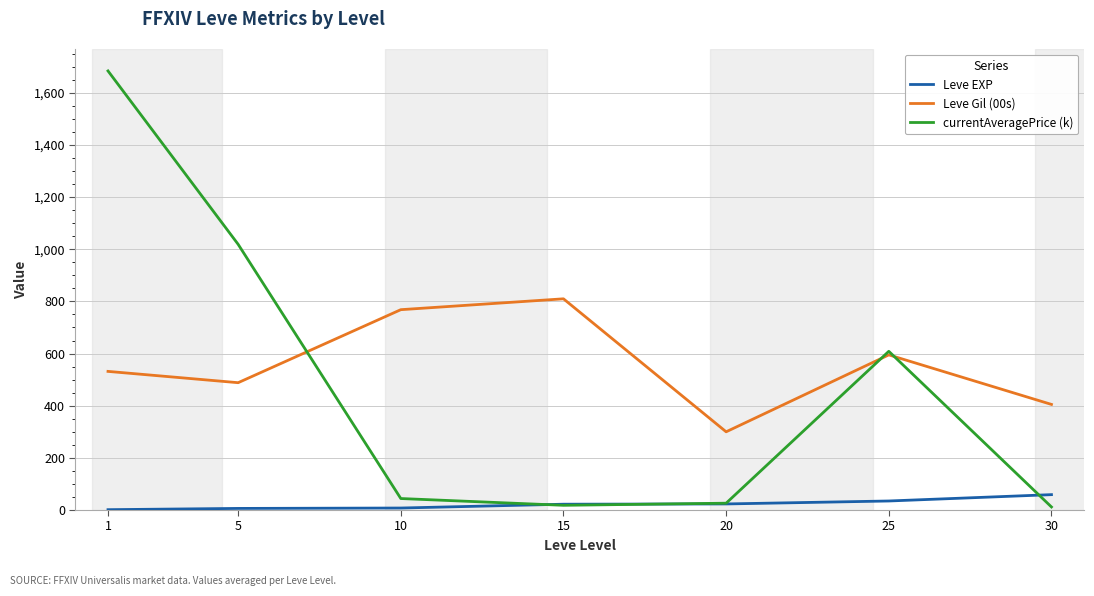

Does the chart have visible grid lines?

Yes